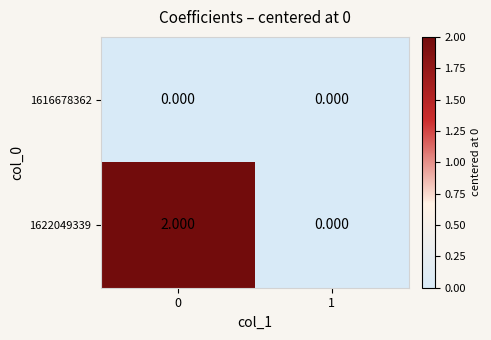

List the series in order of their overall mean, highest first.

1622049339, 1616678362